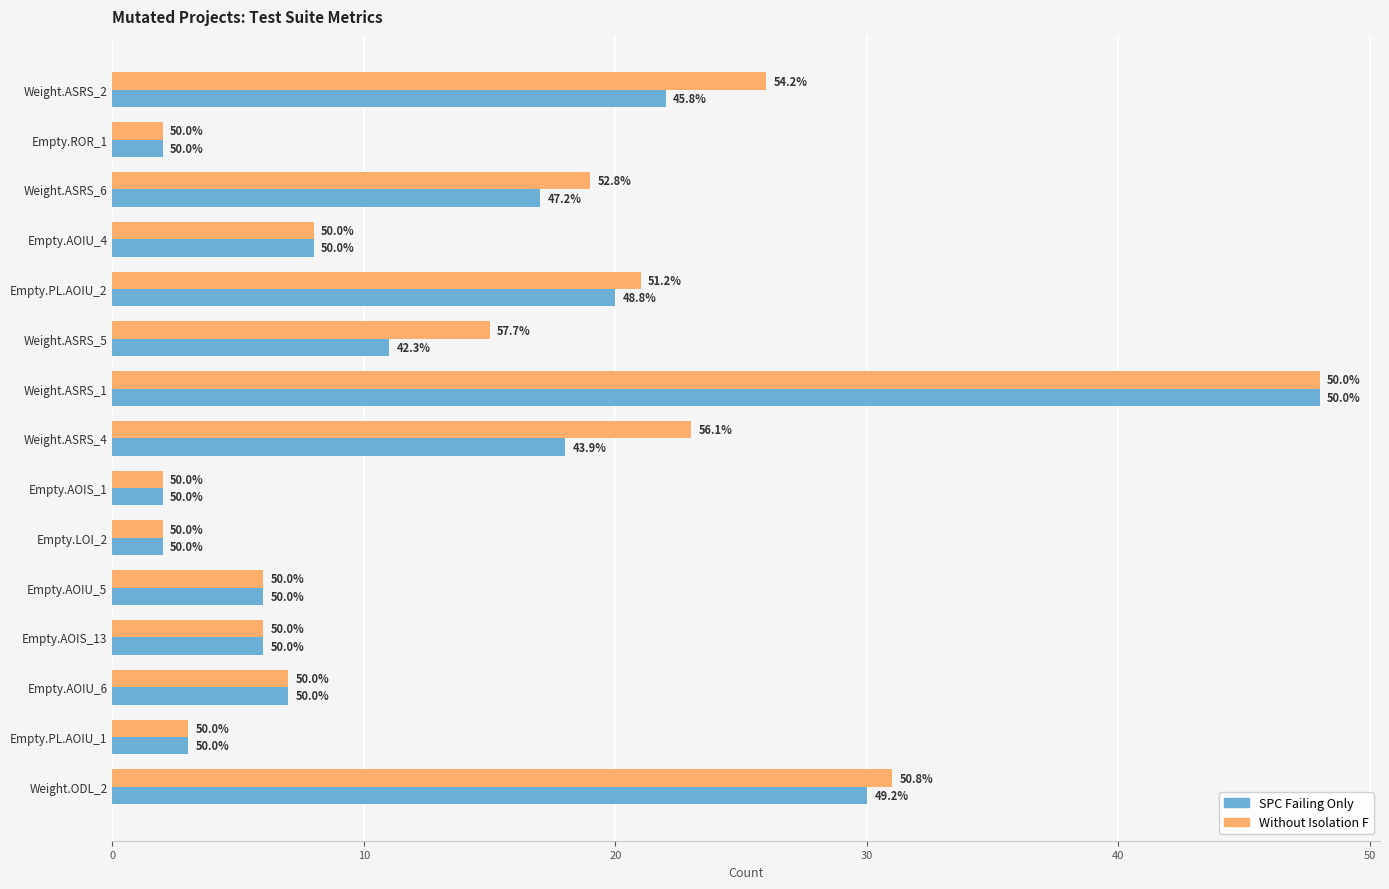

What is the sum of all Without Isolation F values?

219